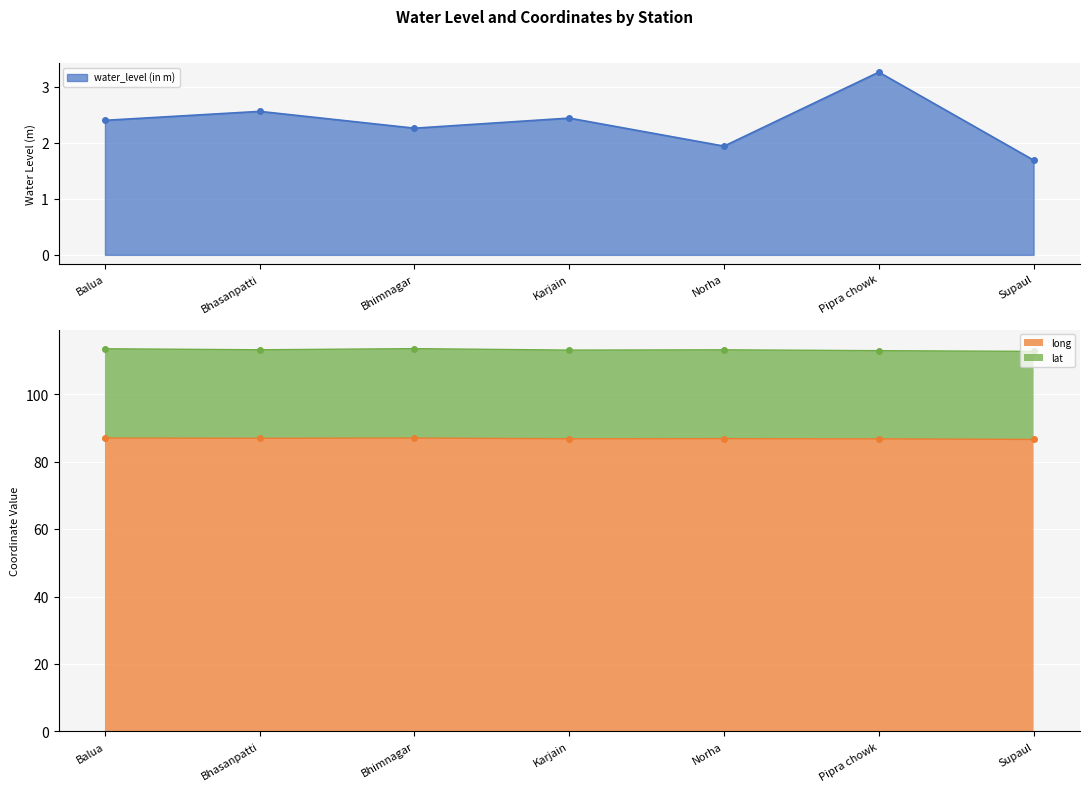

Where does the water_level (in m) series first go above 2?

Balua